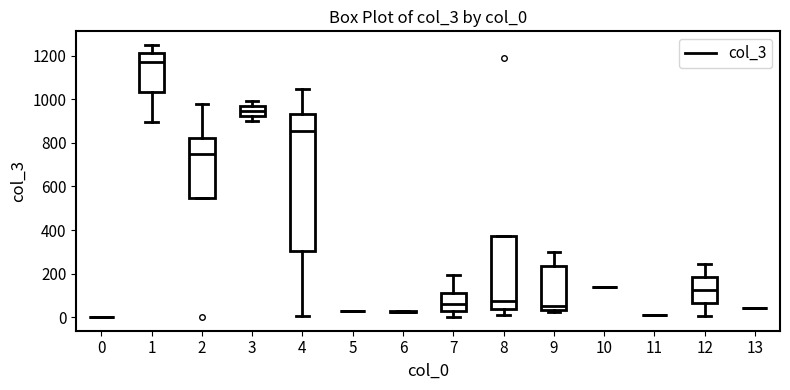

Comparing the boxes themselves (not the whiskers), which one is the tallest?

4